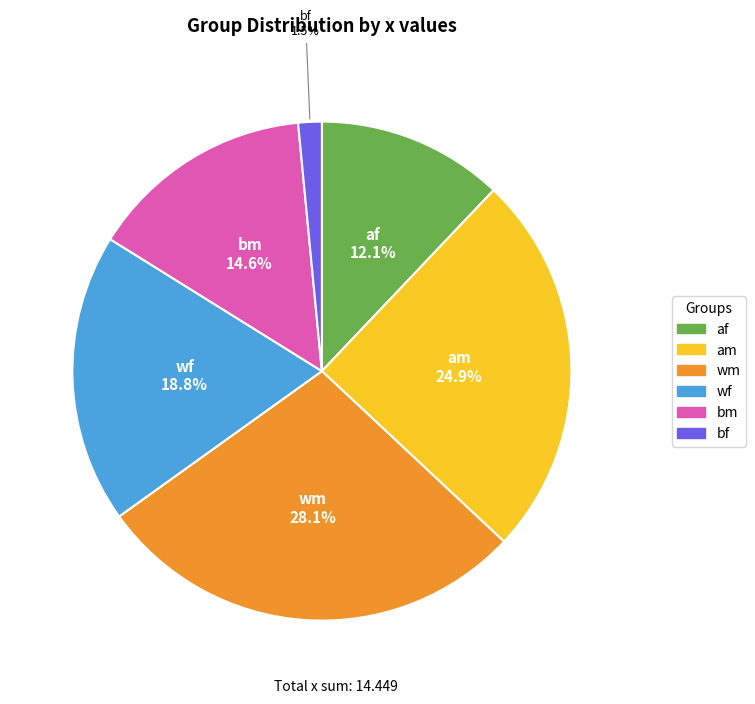

Rank the categories by value from lowest to highest.

bf, af, bm, wf, am, wm